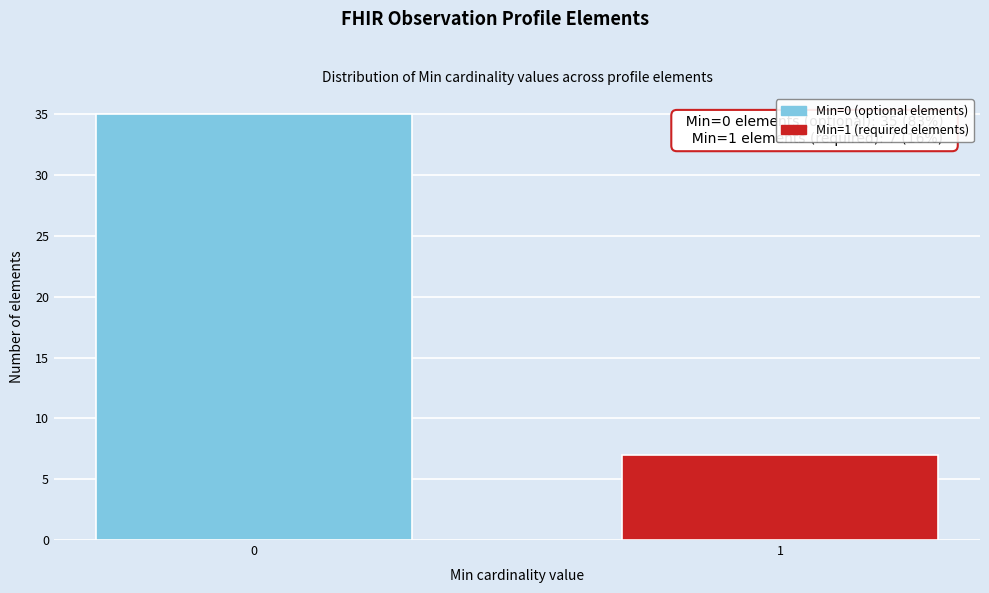

Reading right to left, transcribe all the data shown in this chart.

7	35